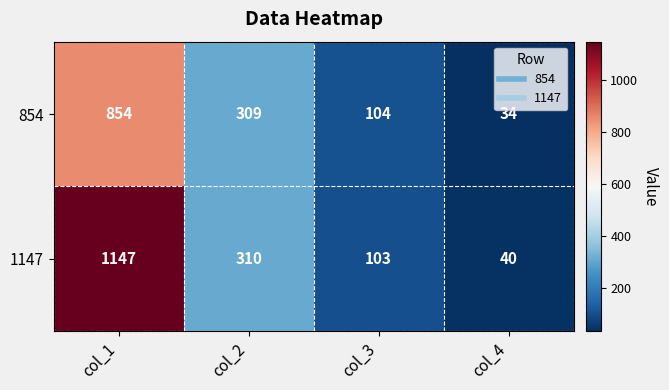

Is it true that 854 equals 104 at col_3?

True